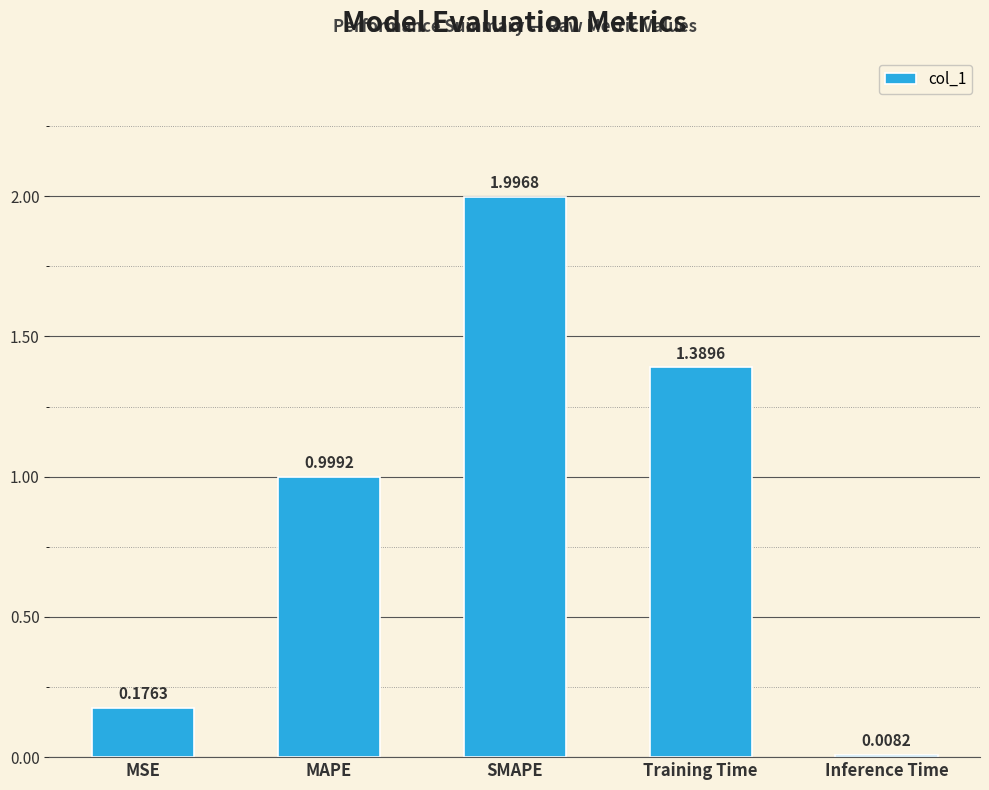

The chart shows a value of 0.6 at Training Time. True or false?

False